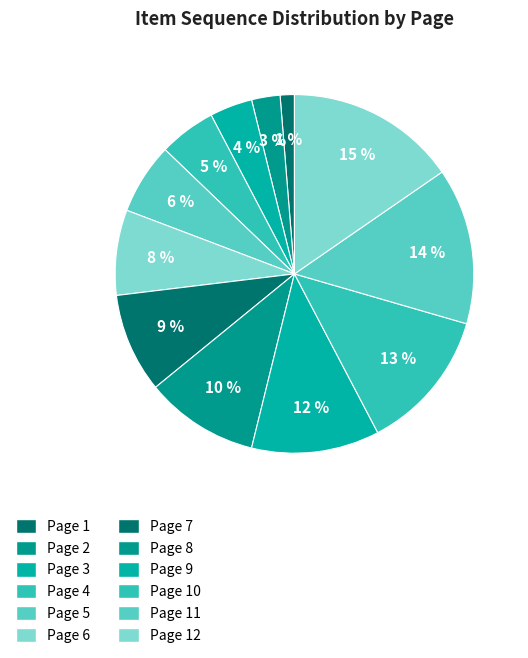

Is there any slice that represents more than half of the pie?

No